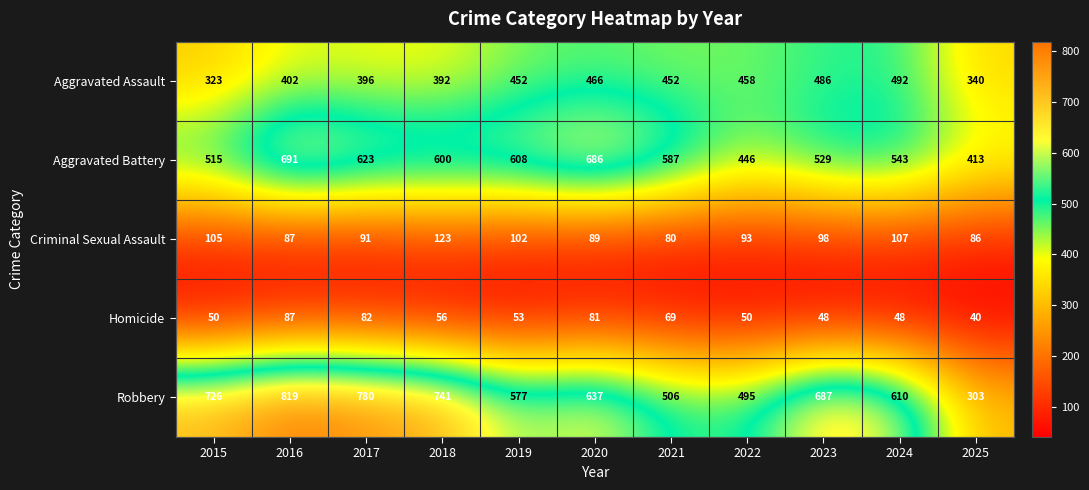

What is the sum of all Robbery values?

6881